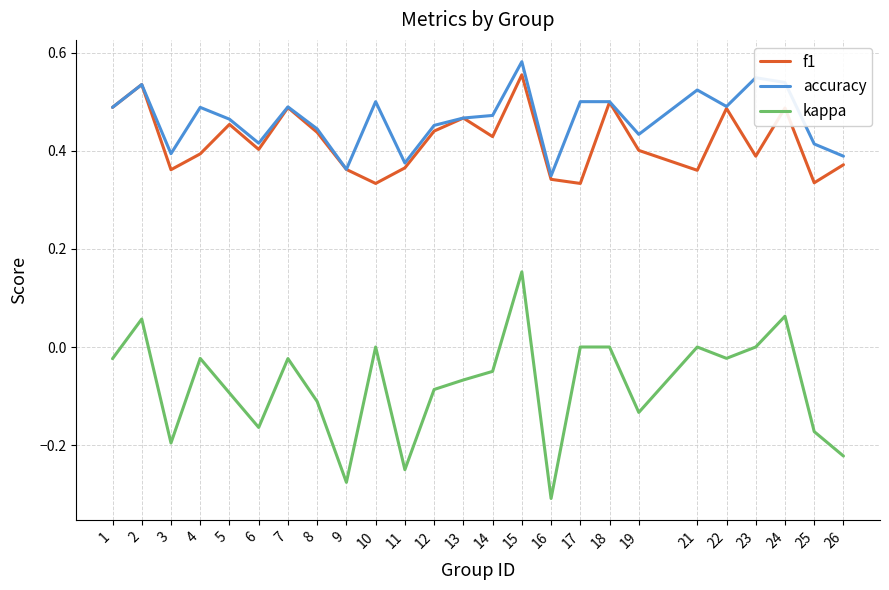

Where does the kappa series first go above 0?

2